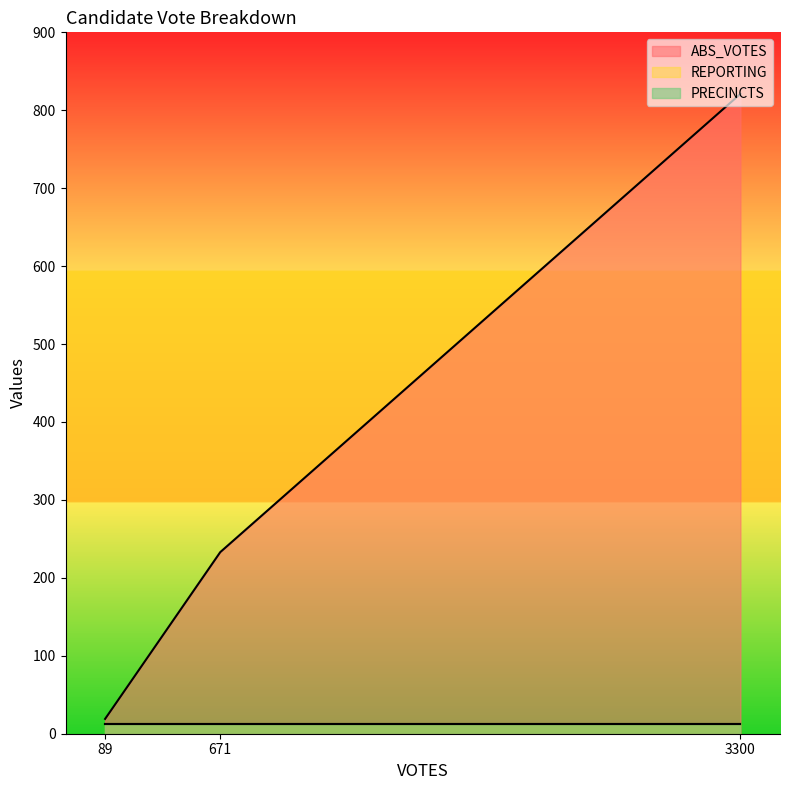

What is the minimum value shown in the chart?

12